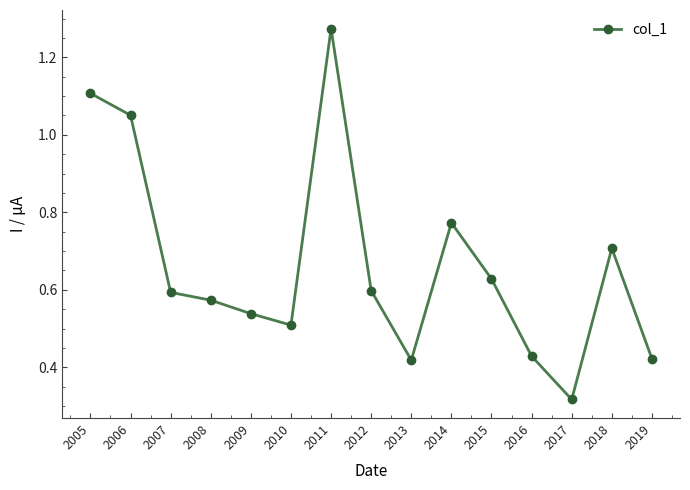

True or false: the data shows 1.0 at 2007.

False